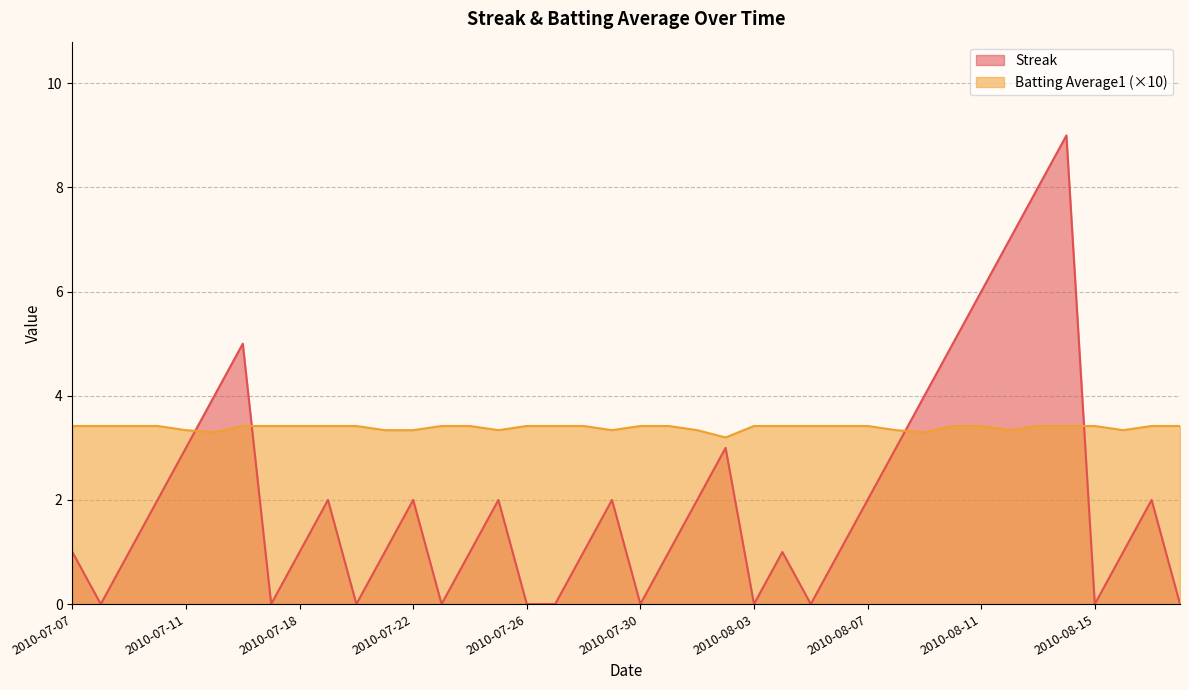

How many Streak values are between 0 and 3?

32